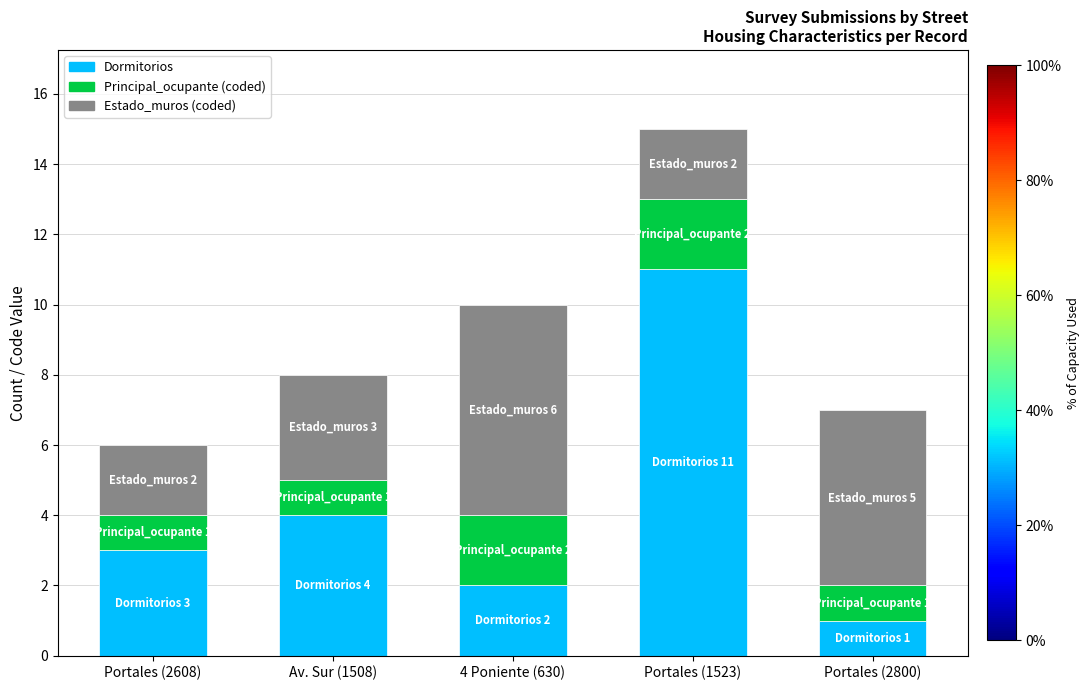

Rank the categories by Dormitorios value from highest to lowest.

Portales (1523), Av. Sur (1508), Portales (2608), 4 Poniente (630), Portales (2800)